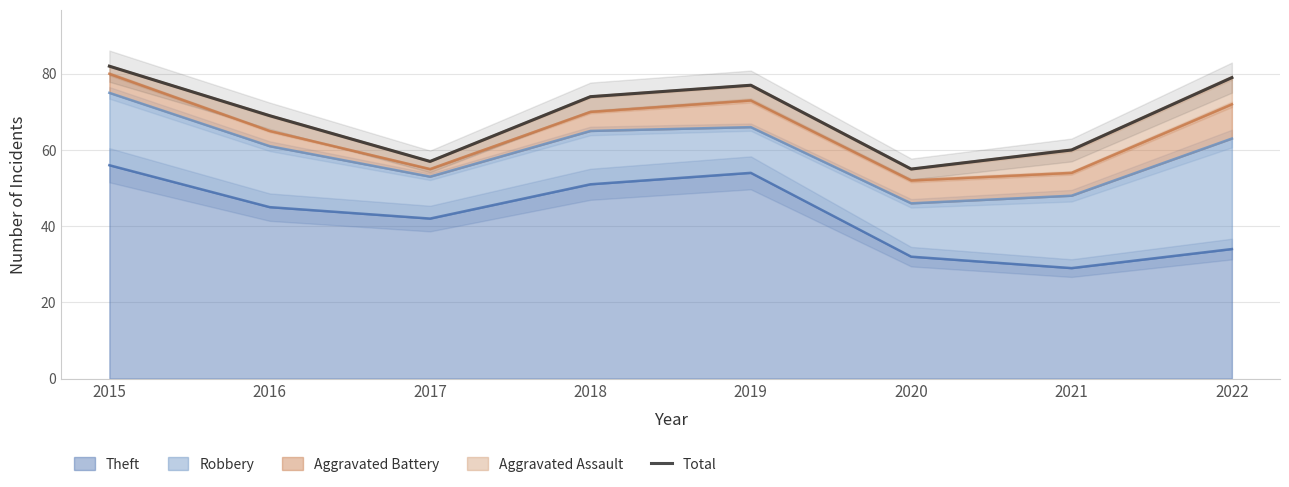

What is the minimum value shown in the chart?

55